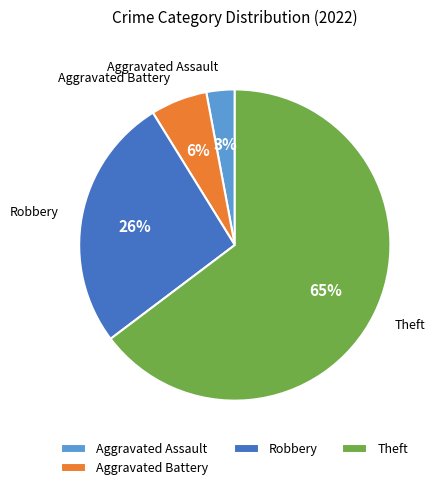

To the nearest percent, what is the average slice percentage?

25%